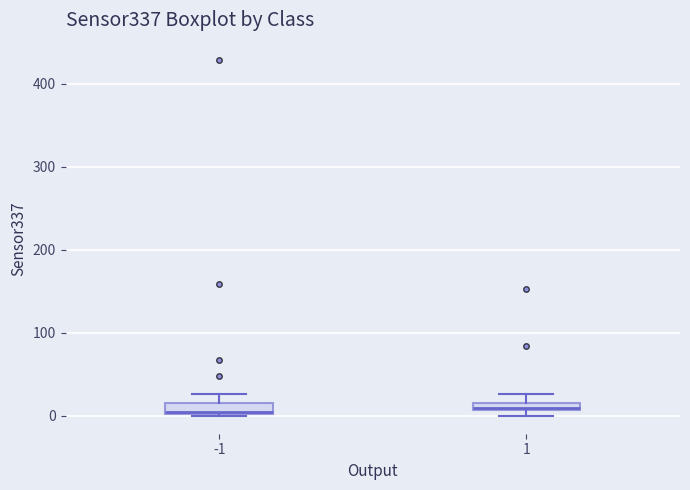

Where is the lower edge of the box at x = 1 on the y-axis? The values are not printed on the chart, so give them approximately, as read against the axis.

10